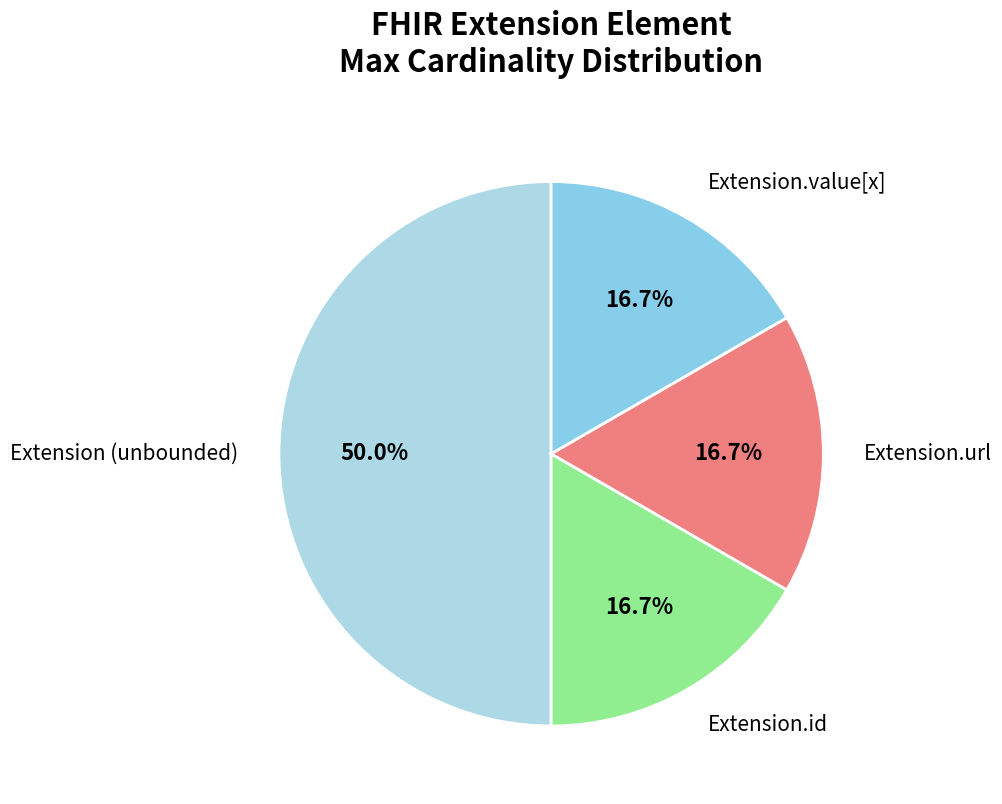

The Extension.value[x] slice represents 6% of the pie. True or false?

False